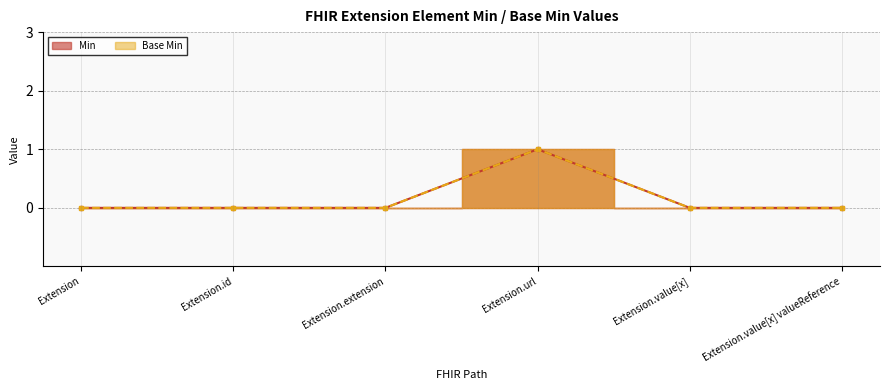

The value of Base Min at Extension.value[x] valueReference is 0. True or false?

True